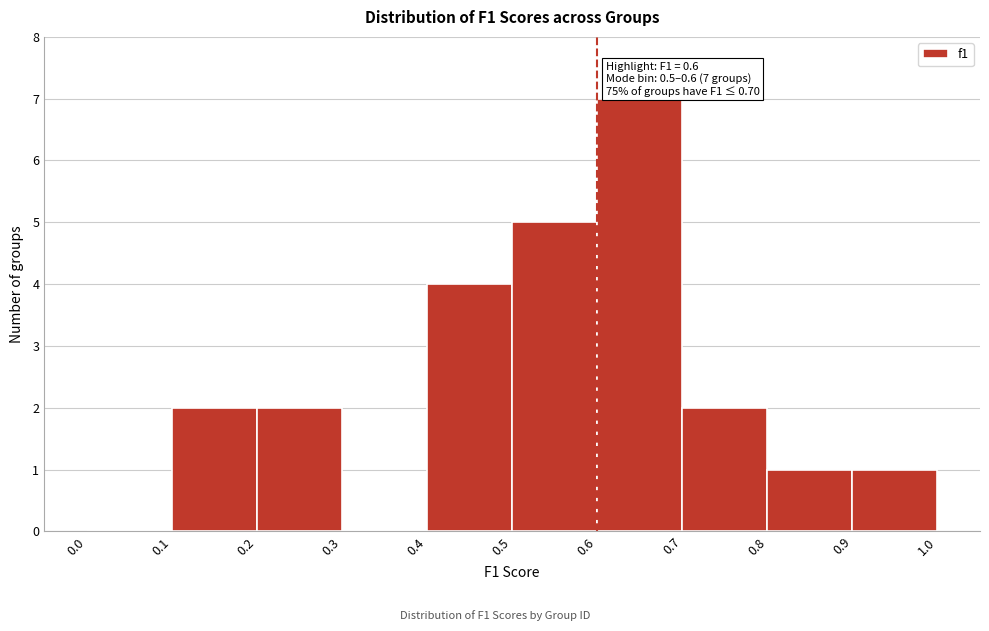

Over which range of the x-axis is the bar tallest?

0.6 to 0.7